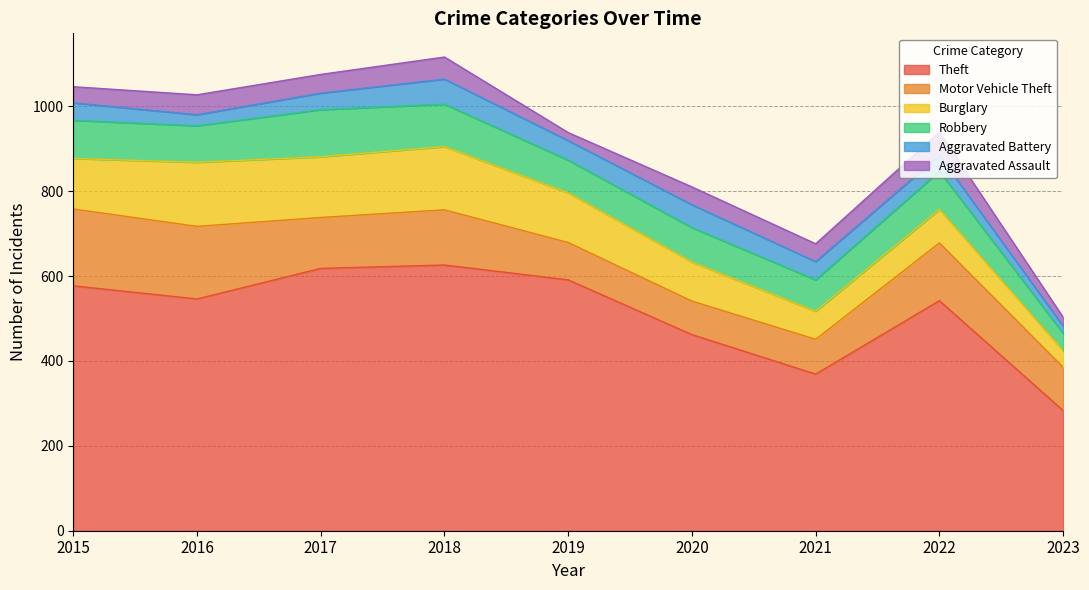

What is the highest value of the Theft series?

626